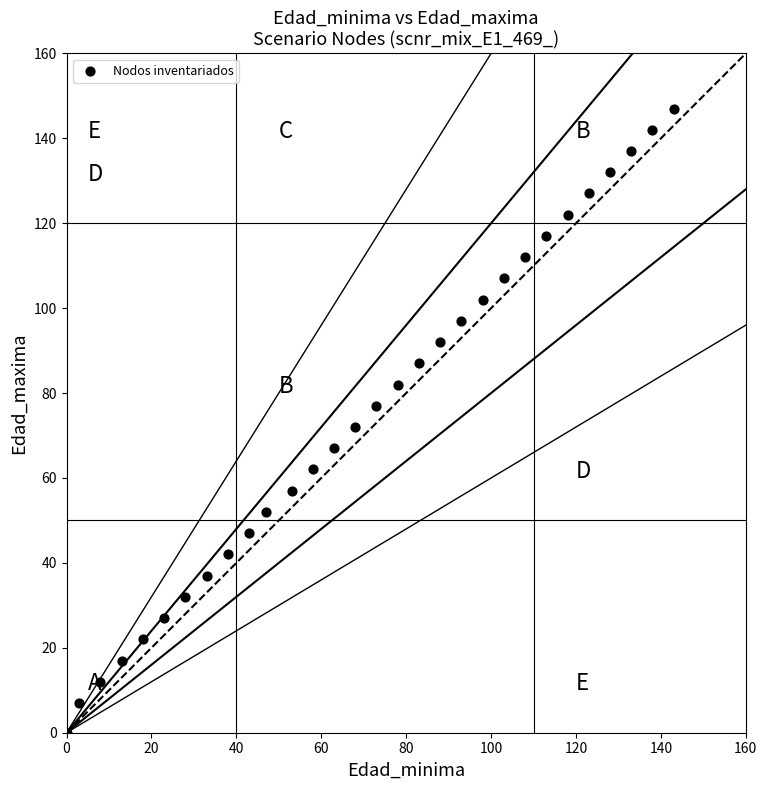

What is the range of Y values (max minus min)?

147